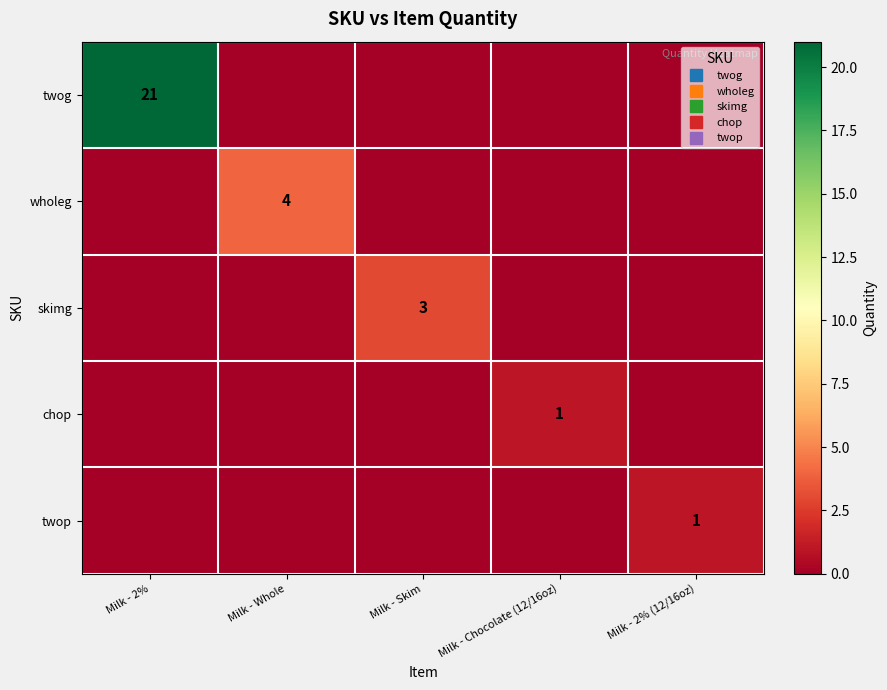

How many values in skimg are above zero?

1